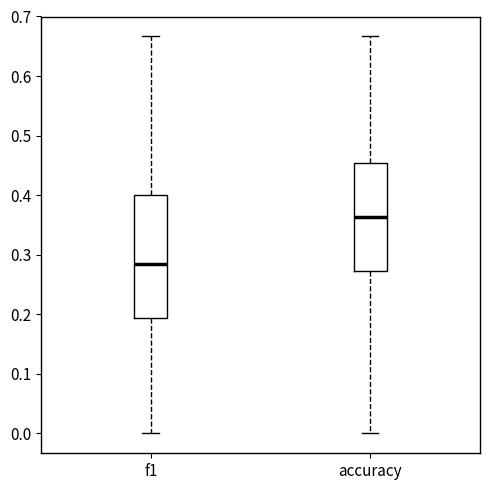

Where does the median line of the box for accuracy sit on the y-axis? The values are not printed on the chart, so give them approximately, as read against the axis.

0.36